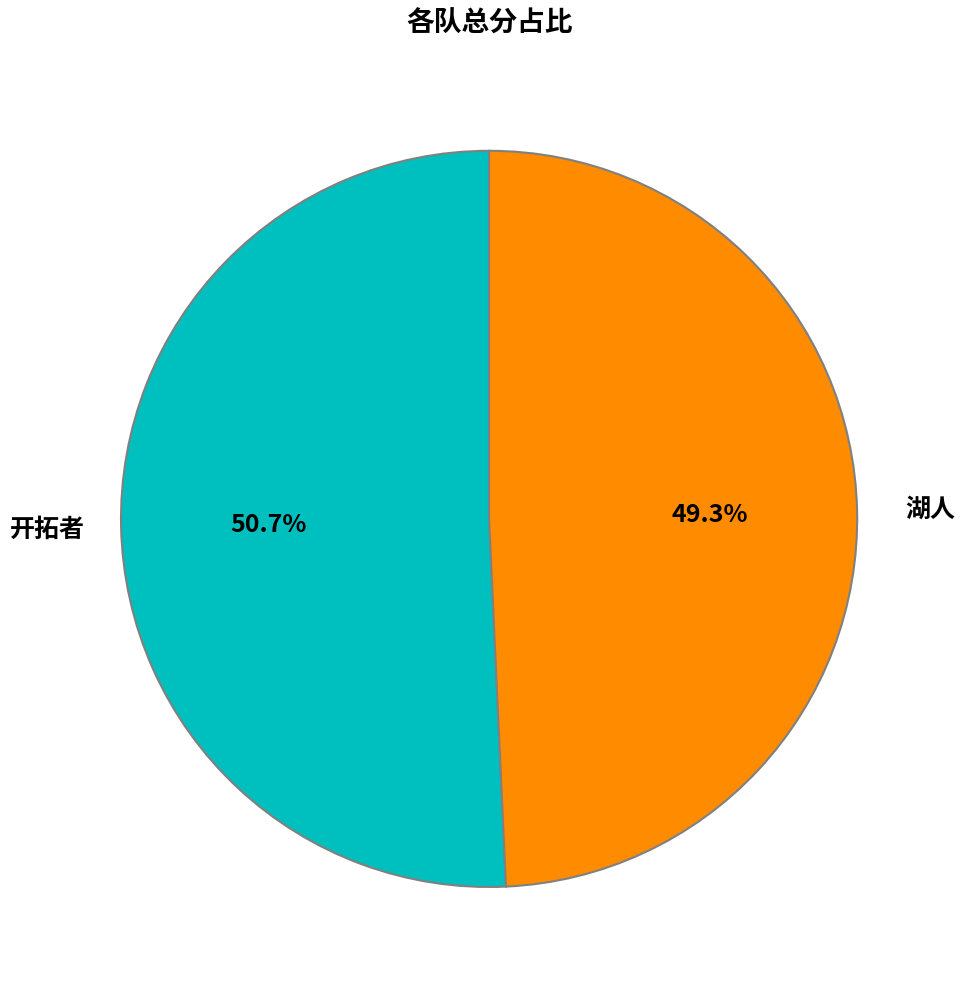

To the nearest percent, what is the difference between the largest and smallest slice percentages?

1%